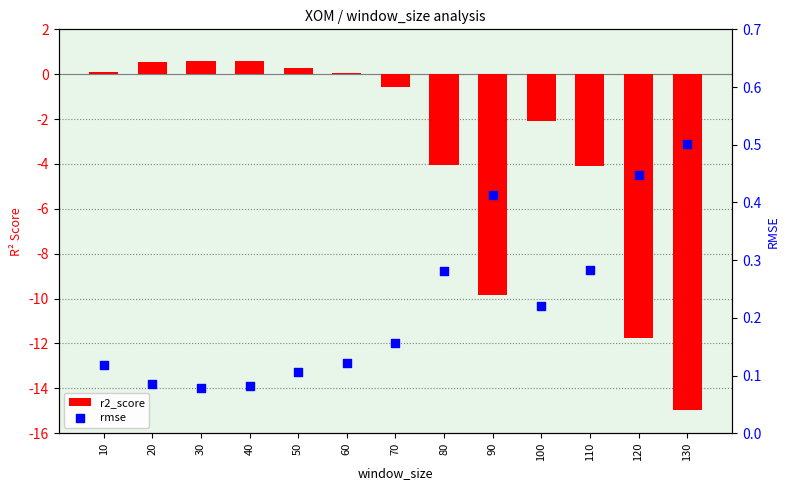

What is the total value across all series at 30?

0.7